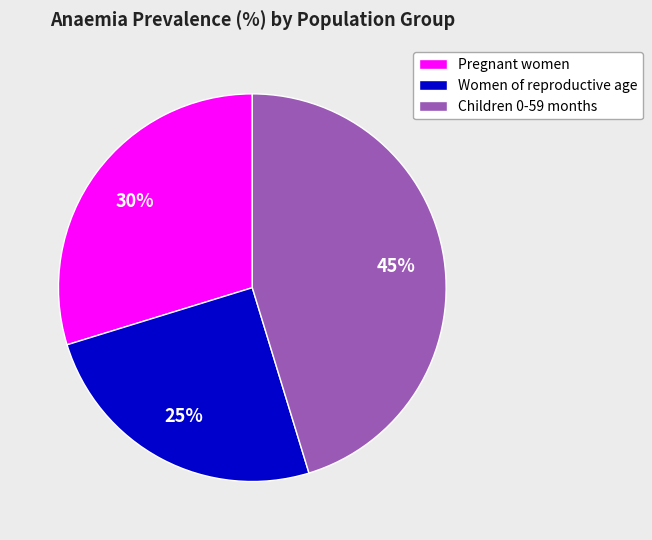

Between Women of reproductive age and Children 0-59 months, which is larger?

Children 0-59 months